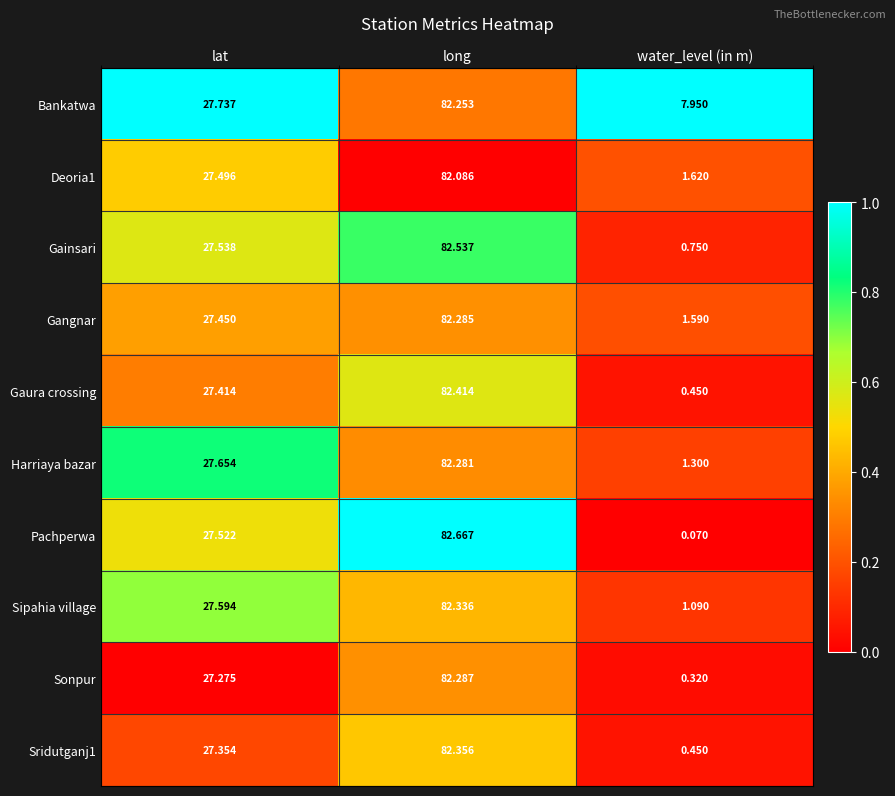

Which series changed the most between lat and long?

Pachperwa